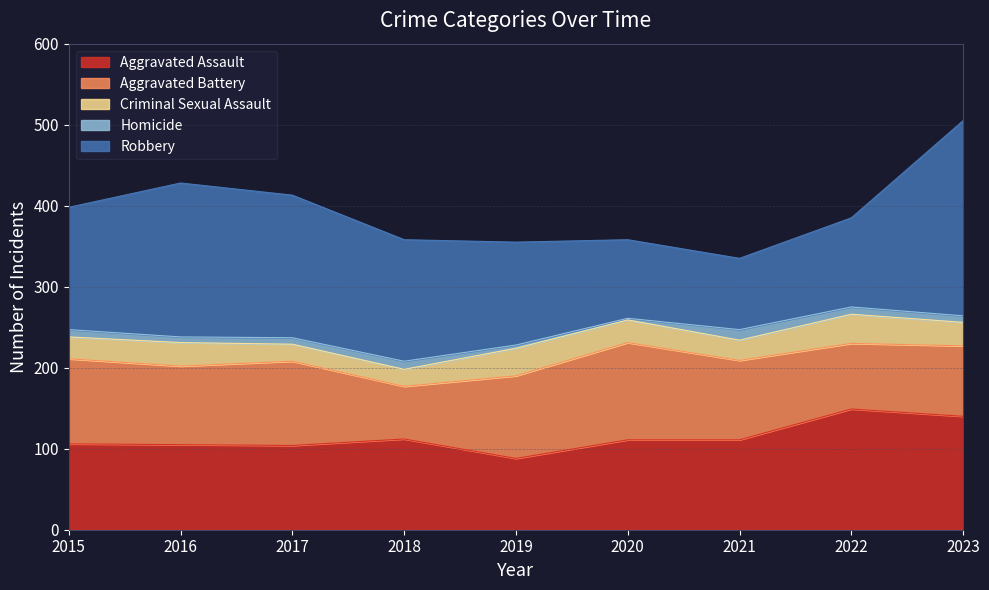

At which category does Homicide reach its first local valley?

2016